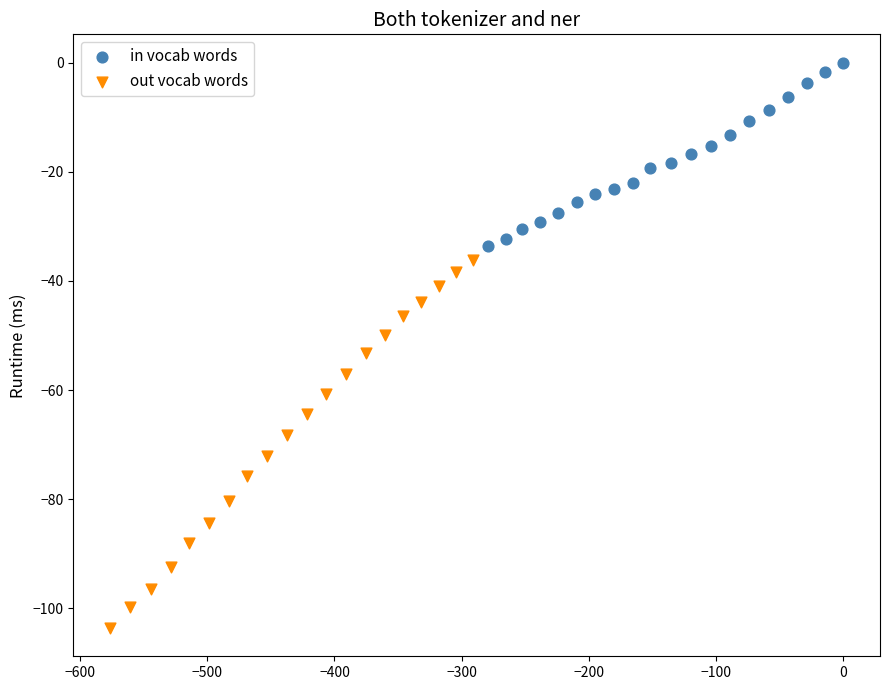

What are all the series names shown in the legend?

in vocab words, out vocab words